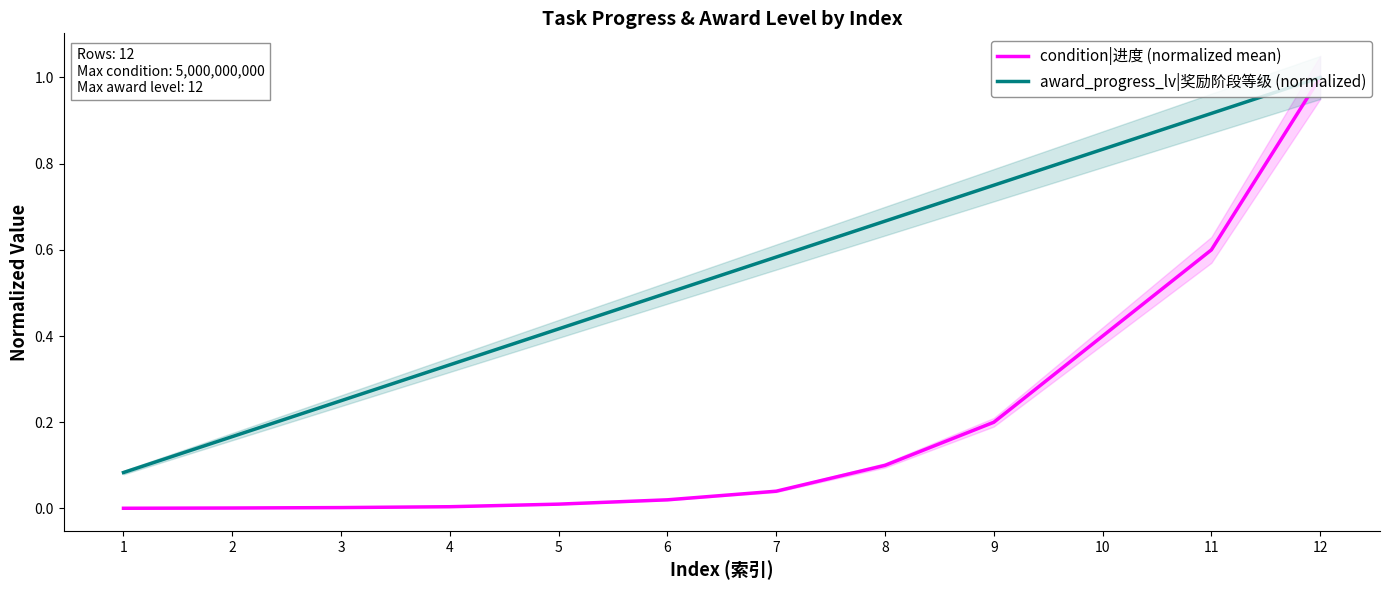

What is the difference between the maximum and minimum values in the condition|进度 (normalized mean) series?

1.0